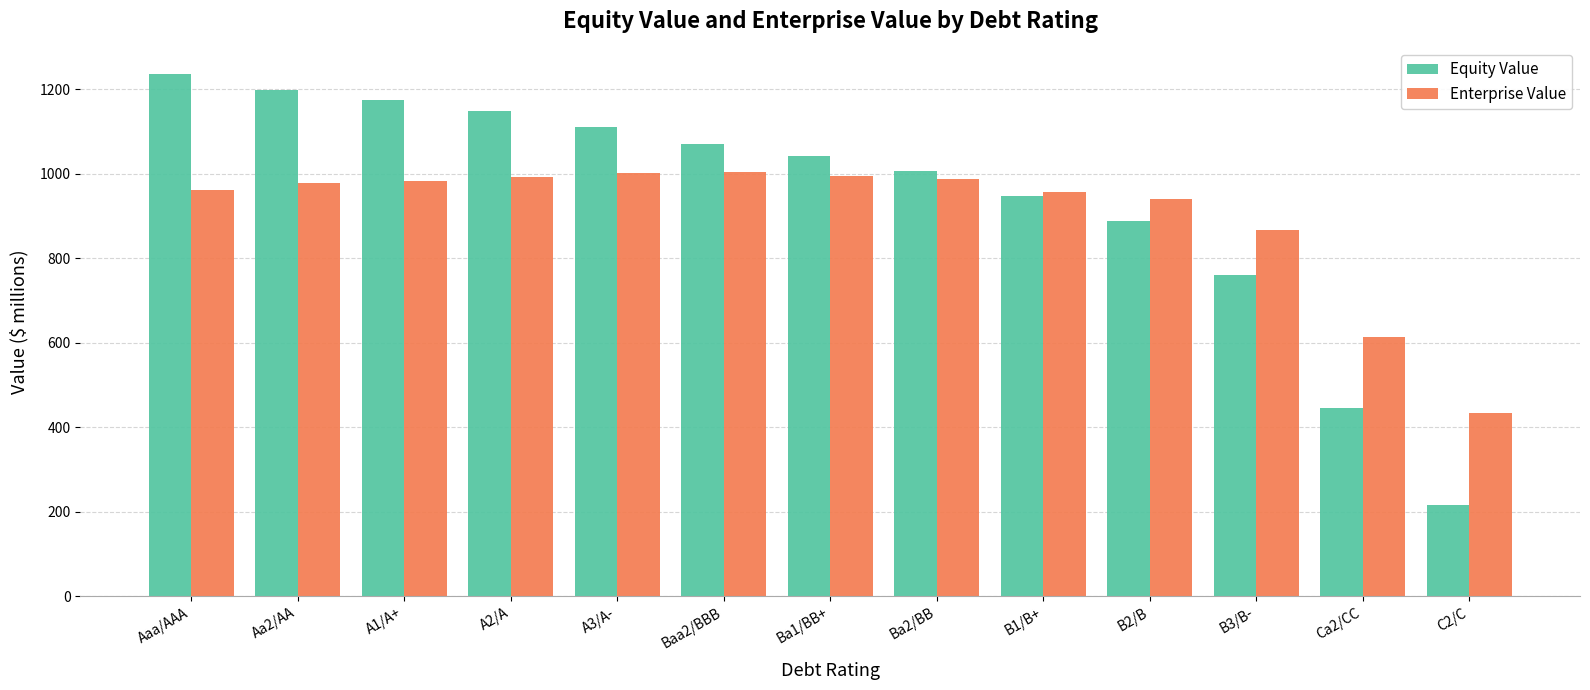

At which label is Enterprise Value closest to 719?

Ca2/CC